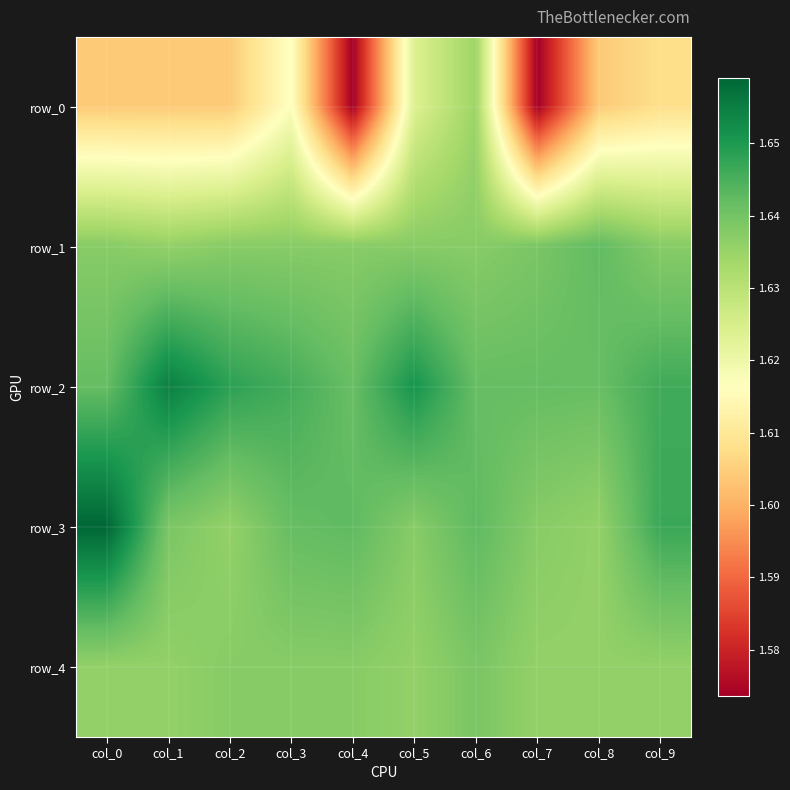

What is the sum of all row_4 values?

16.4